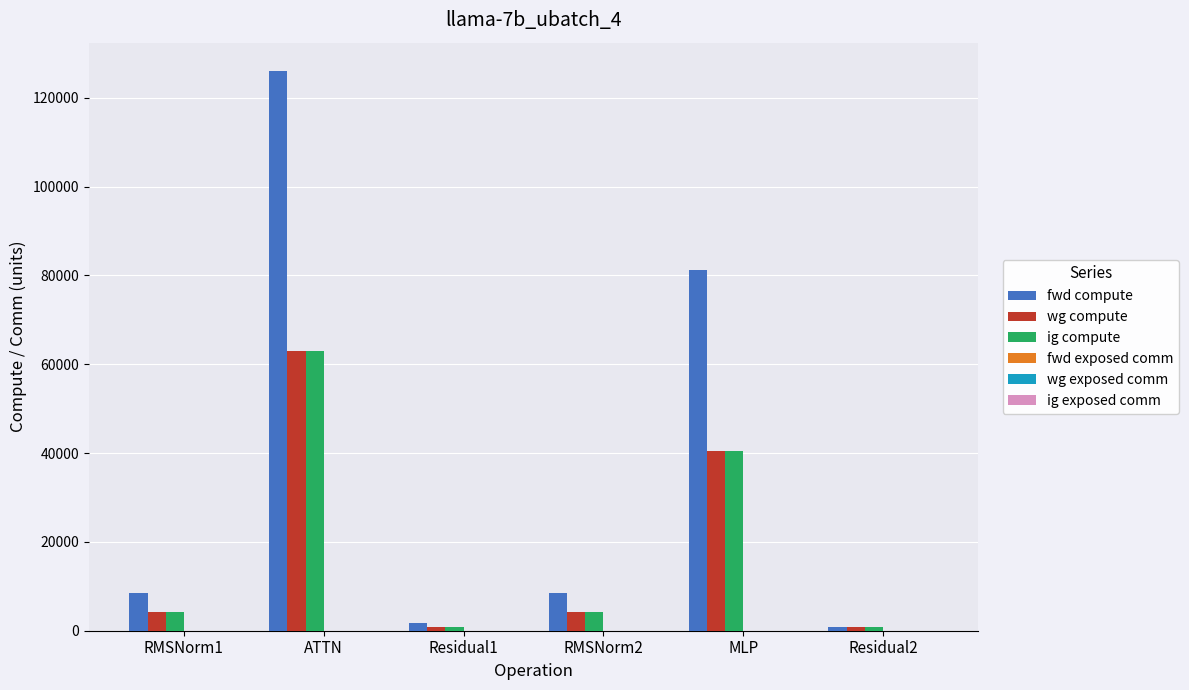

Are the bars horizontal?

No